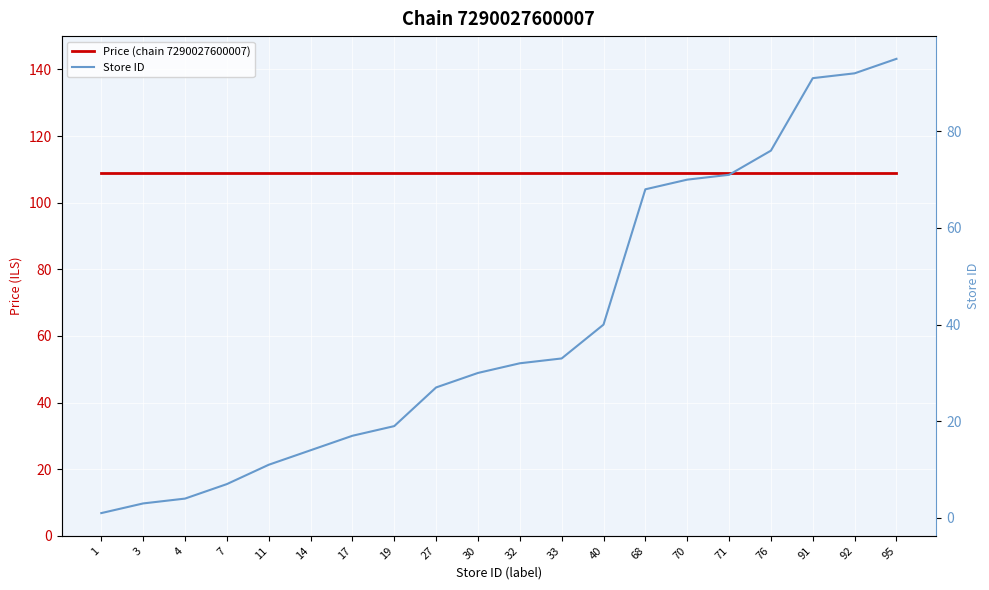

What is the lowest value of the Store ID series?

1